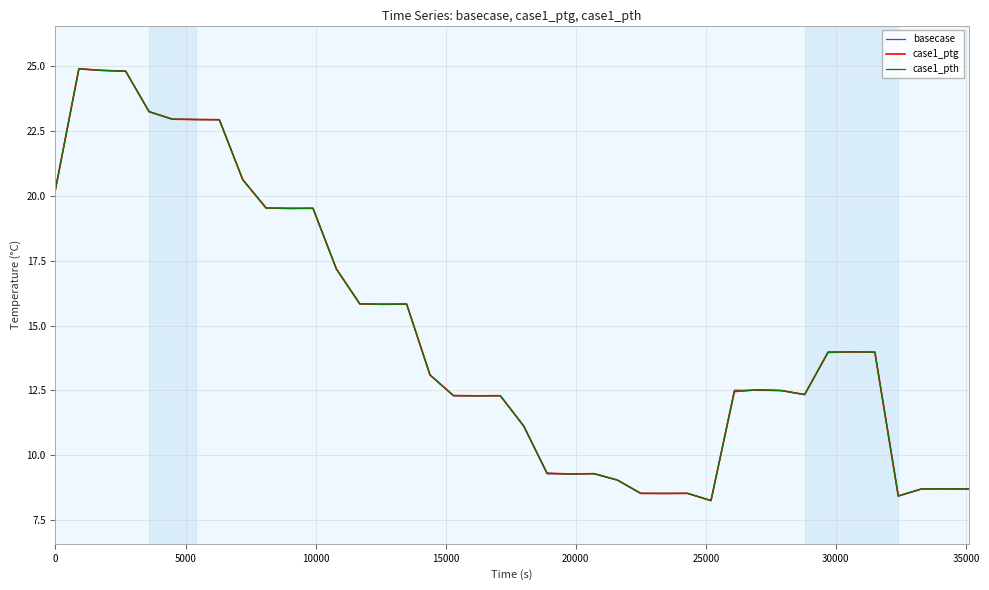

Does the chart have visible grid lines?

Yes